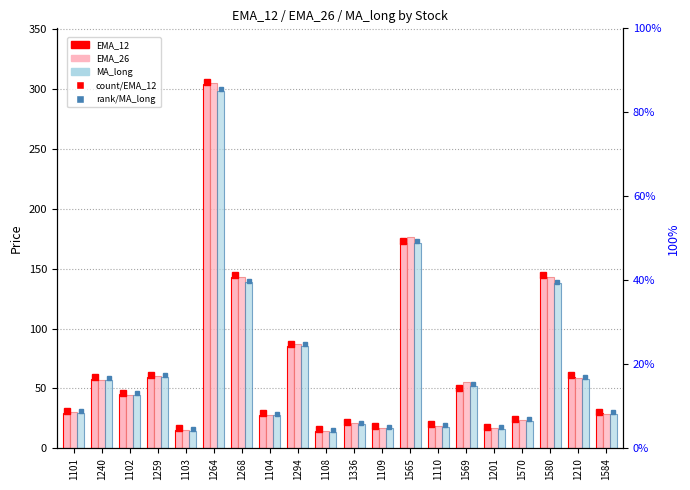

The value of EMA_12 at 1210 is 59.8. True or false?

True